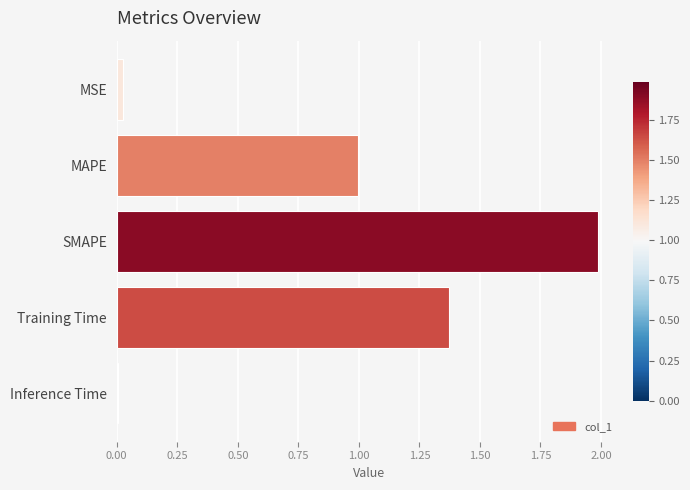

How many bars are there in total?

5